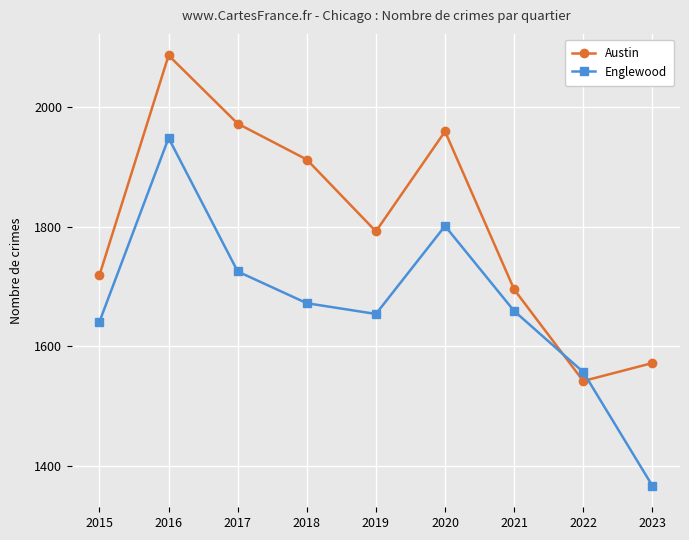

At which label does Englewood first exceed 1659?

2016